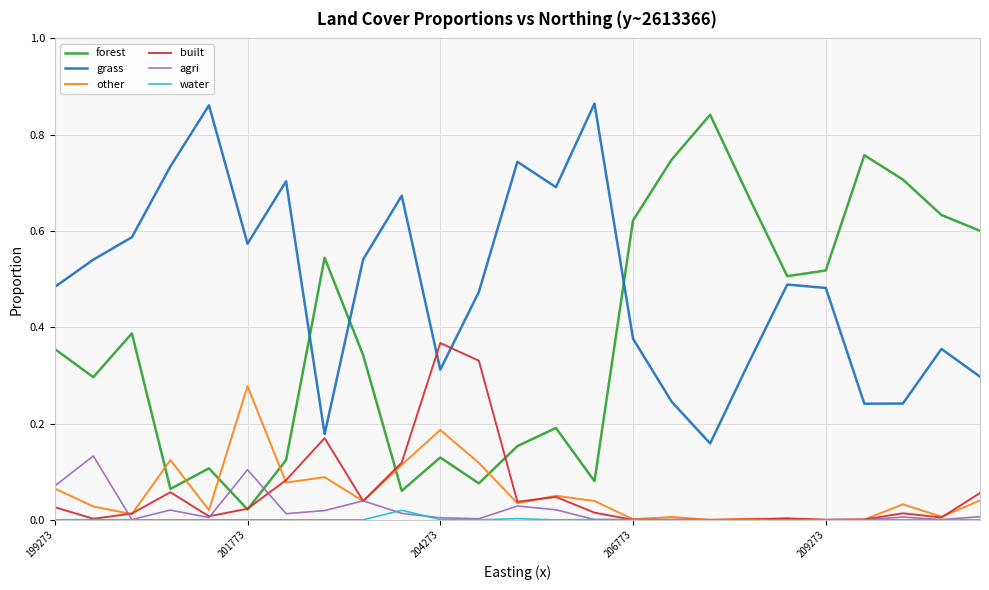

Which series has the largest range (max minus min)?

forest